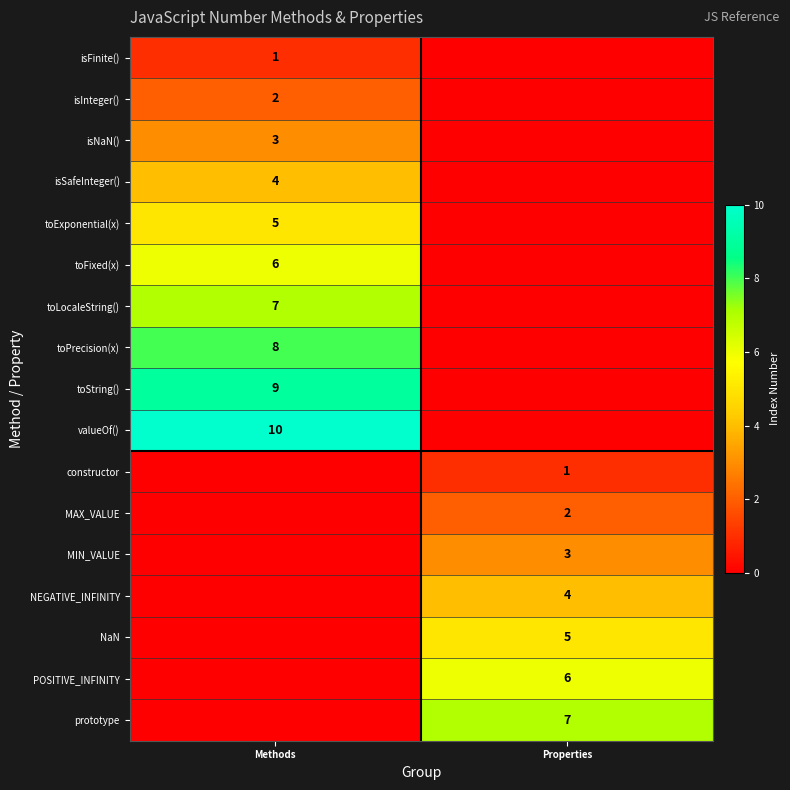

Is it true that valueOf() equals 10 at Methods?

True